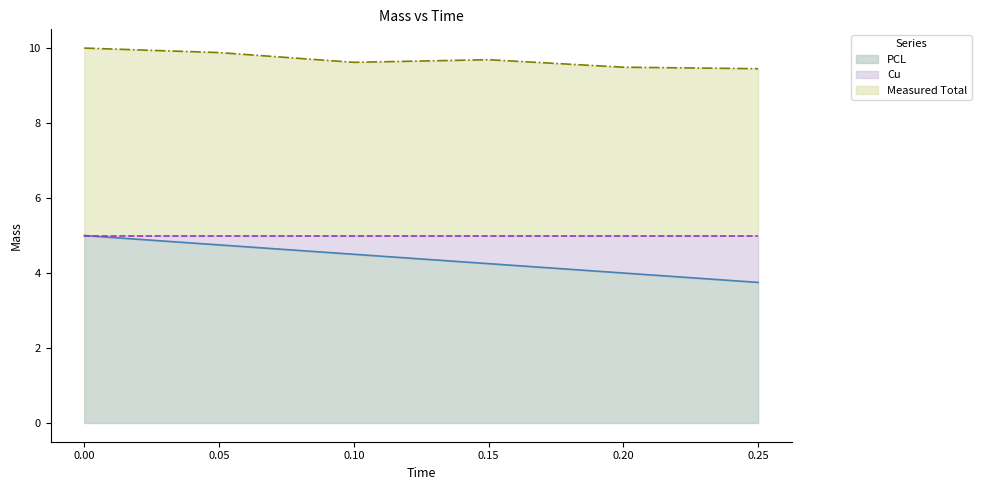

Which series has the largest total across all categories?

Measured Total